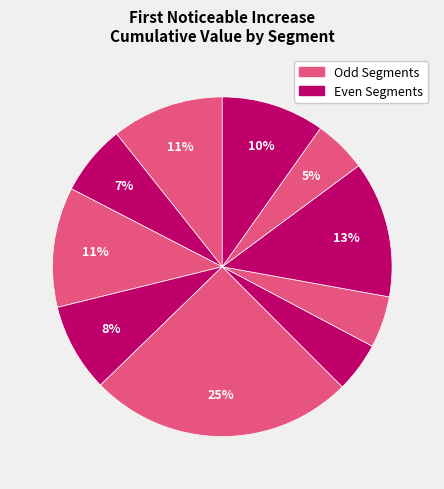

How many segments does this pie chart have?

10